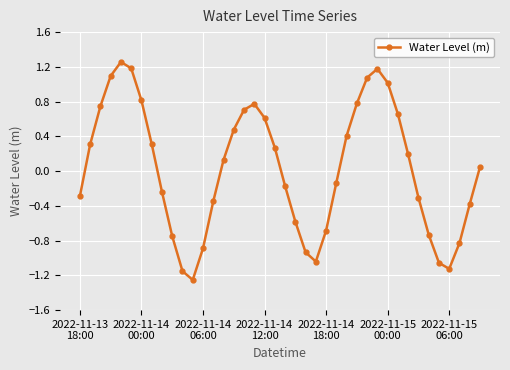

What is the difference between the second highest and second lowest values?

2.3